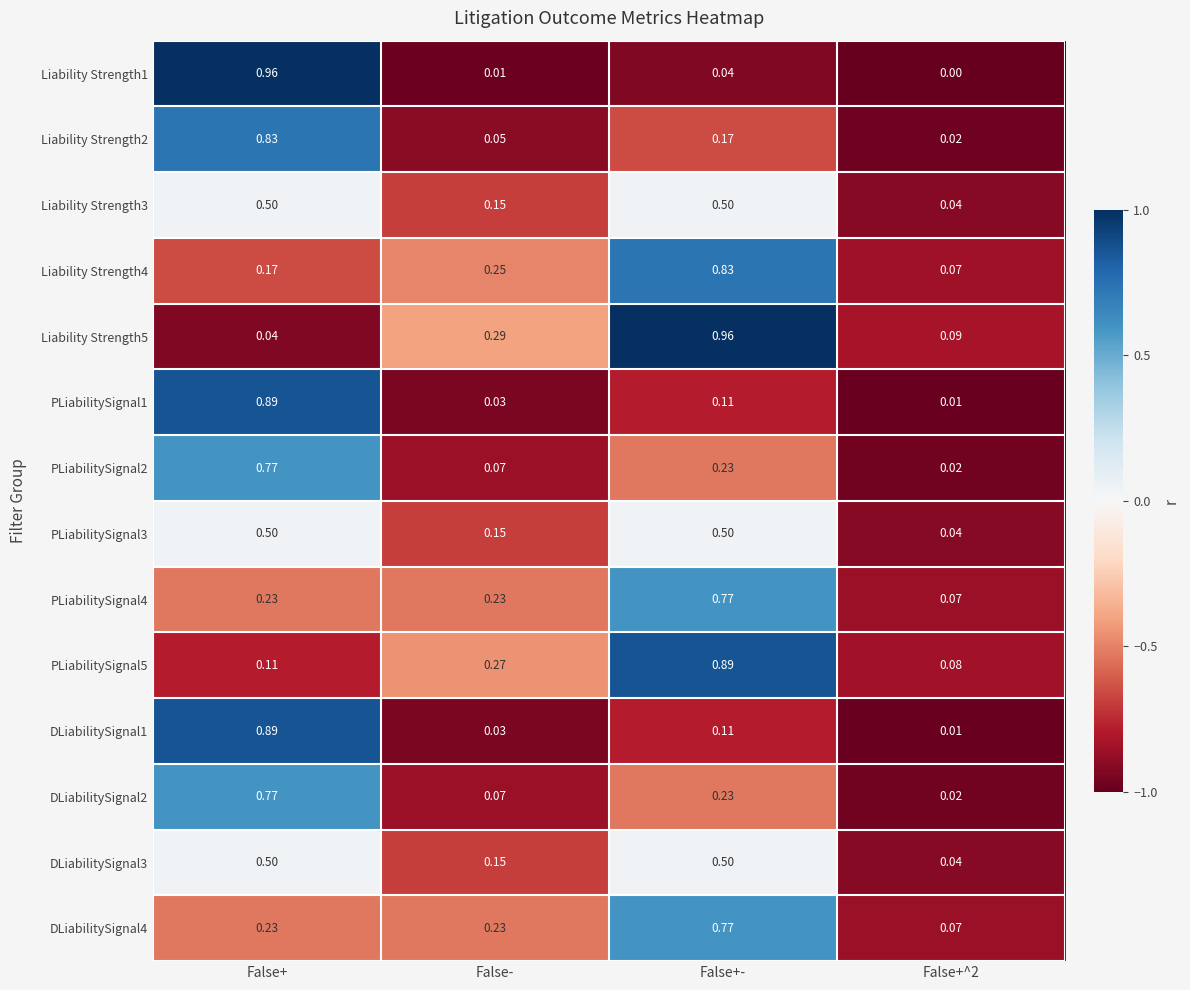

At which category is the sum across all series the highest?

False+